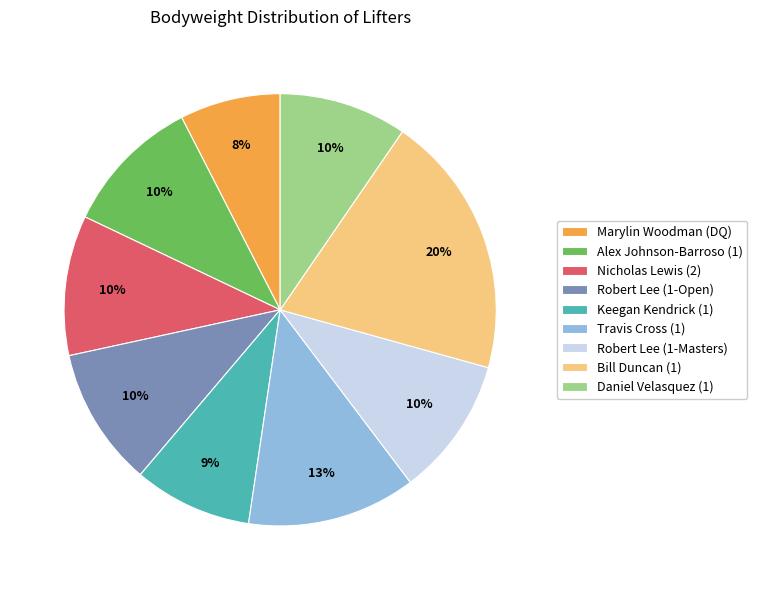

Which has a higher value, Marylin Woodman (DQ) or Keegan Kendrick (1)?

Keegan Kendrick (1)